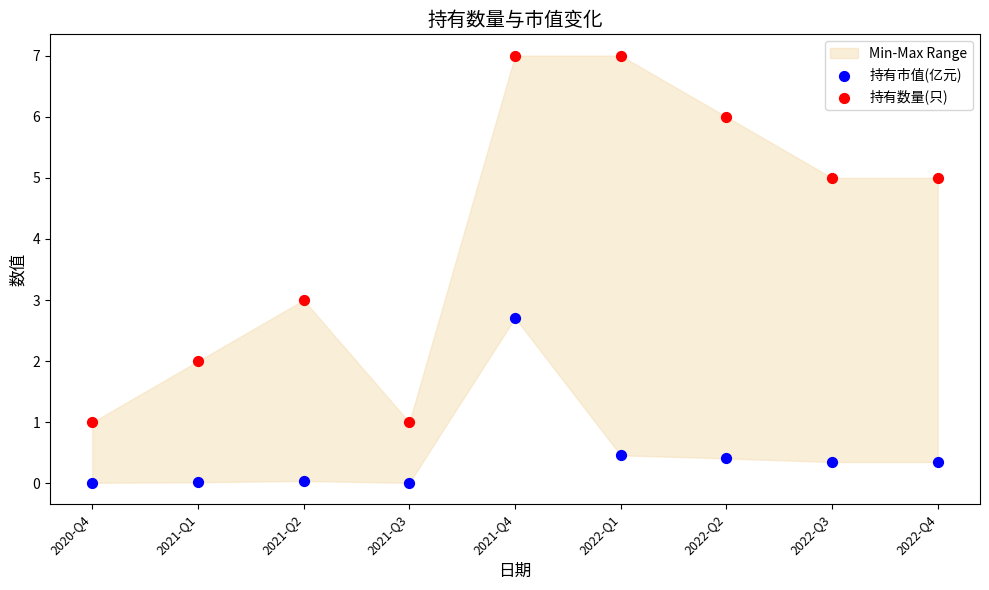

Which series has the widest spread of Y values?

持有数量(只)